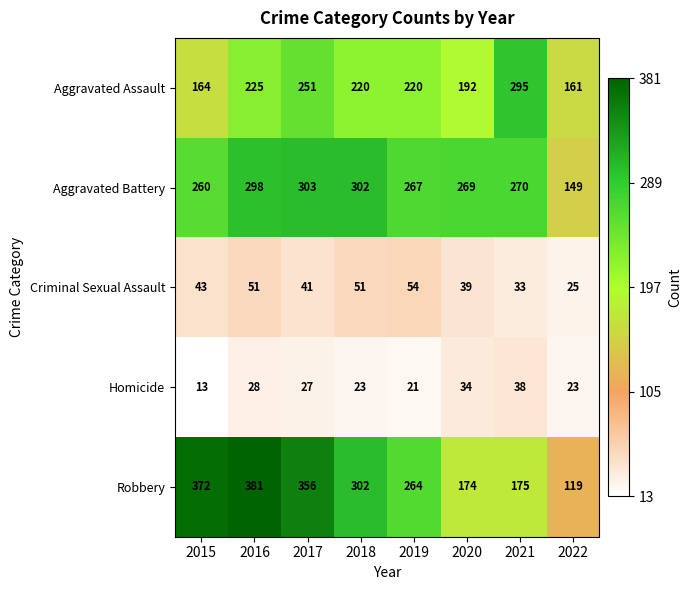

Which category has the lowest value across all series?

2015